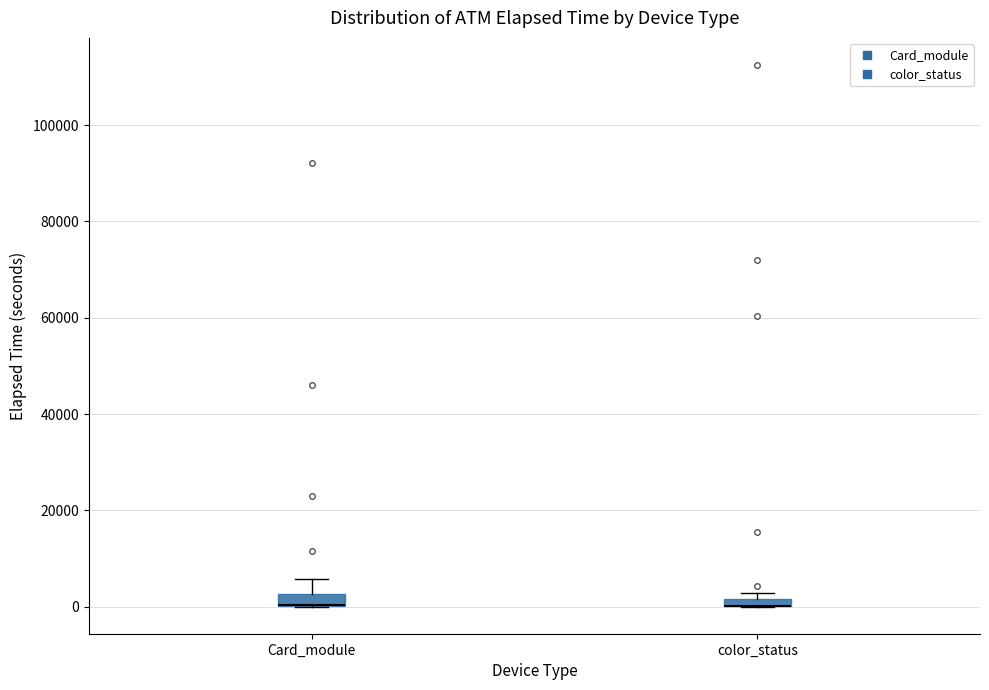

Where is the lower edge of the box for color_status on the y-axis? The values are not printed on the chart, so give them approximately, as read against the axis.

0